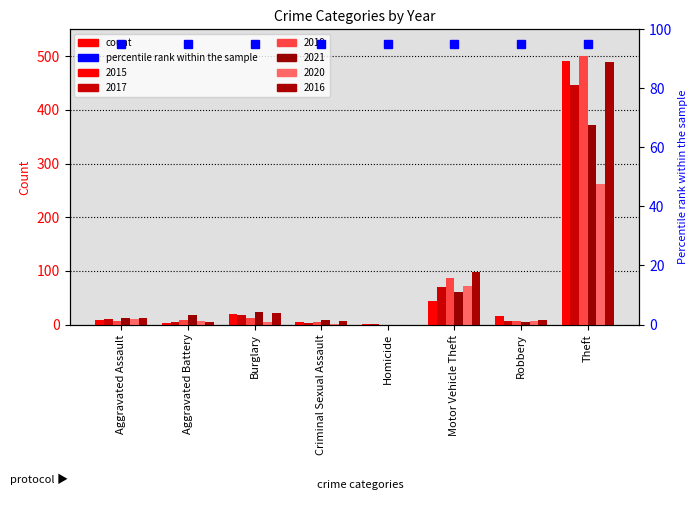

True or false: 2021 has a value of 16 at Criminal Sexual Assault.

False